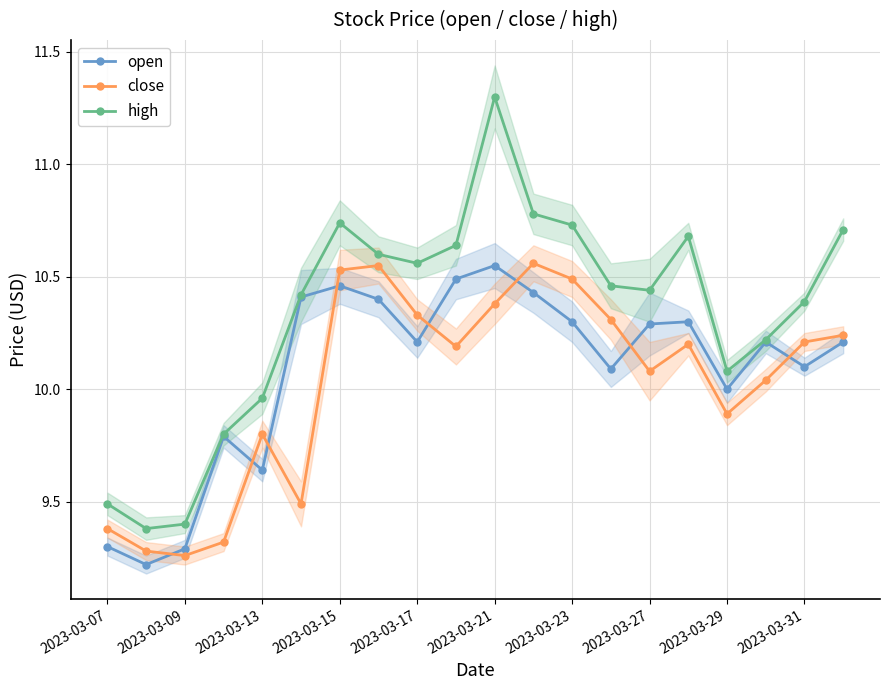

How many interior local peaks does the open series have?

5